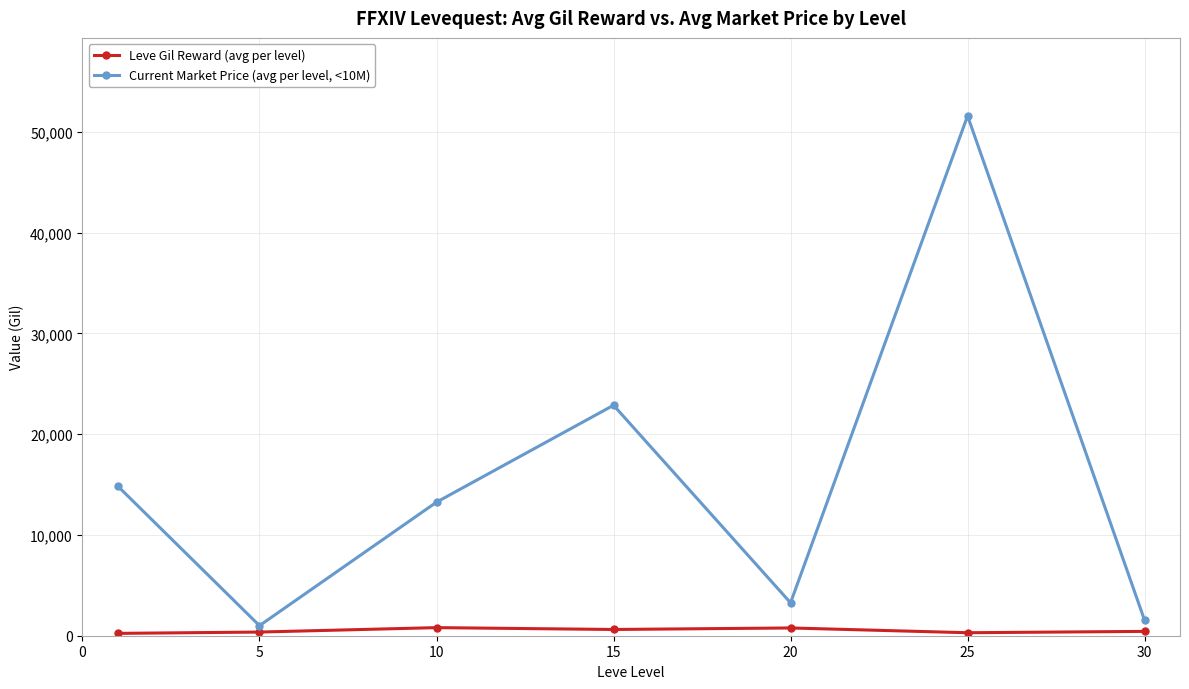

What are all the series names shown in the legend?

Leve Gil Reward (avg per level), Current Market Price (avg per level, <10M)